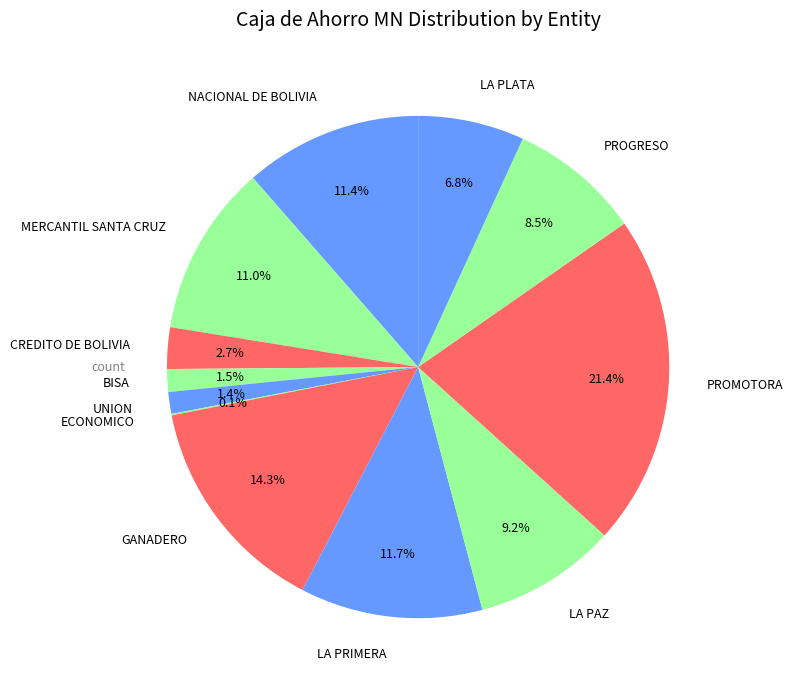

Which category has the biggest portion of the pie?

PROMOTORA